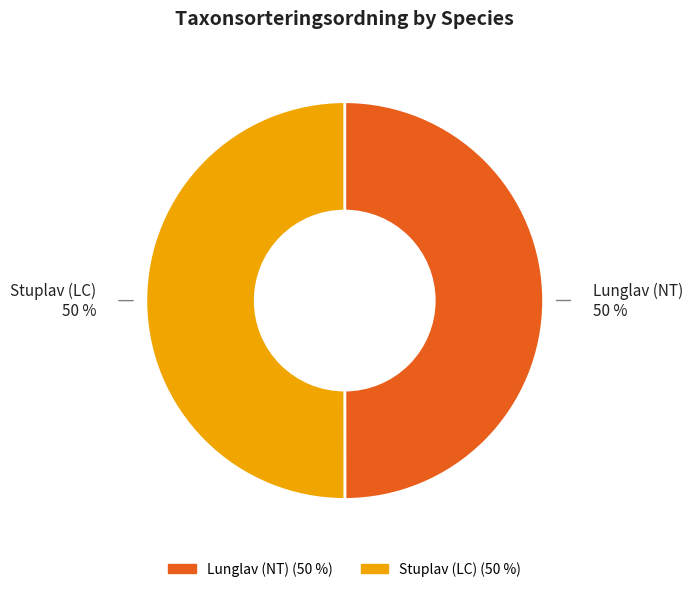

How many segments does this pie chart have?

2